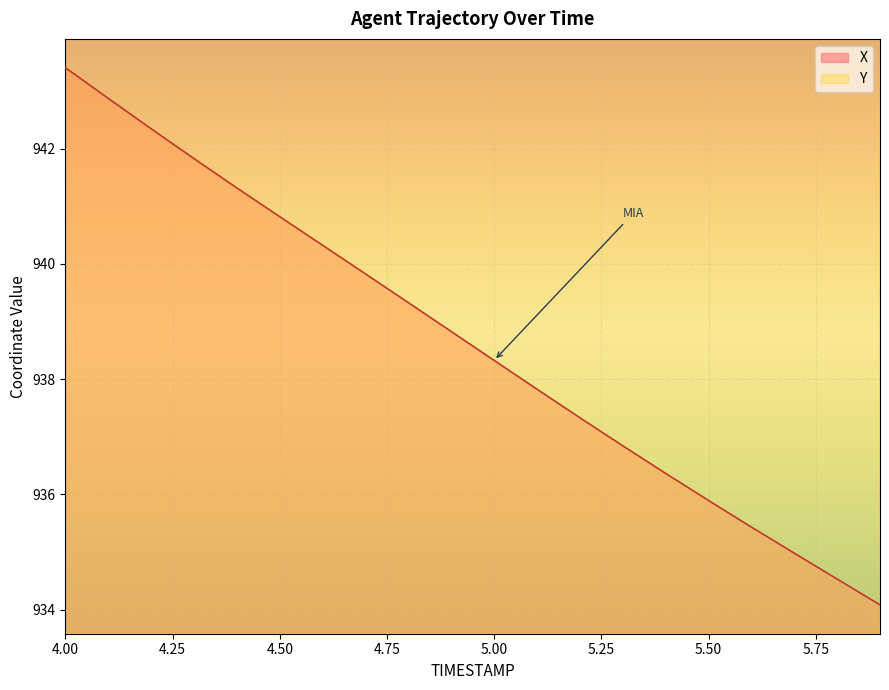

True or false: Y and X intersect in this chart.

False